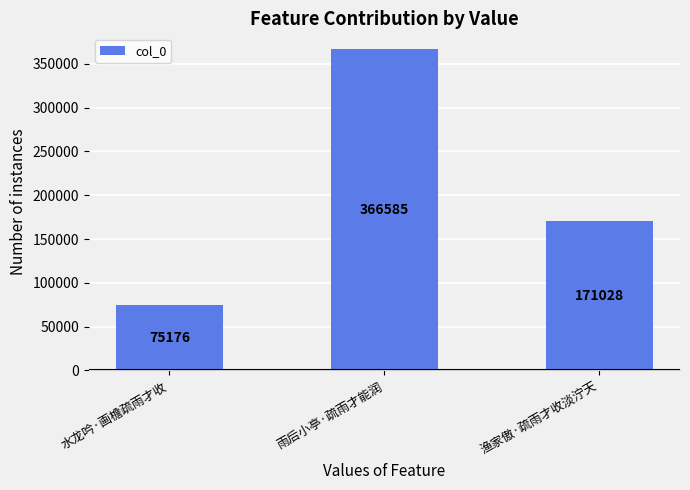

What is the label of the 3rd bar from the right?

水龙吟·画檐疏雨才收